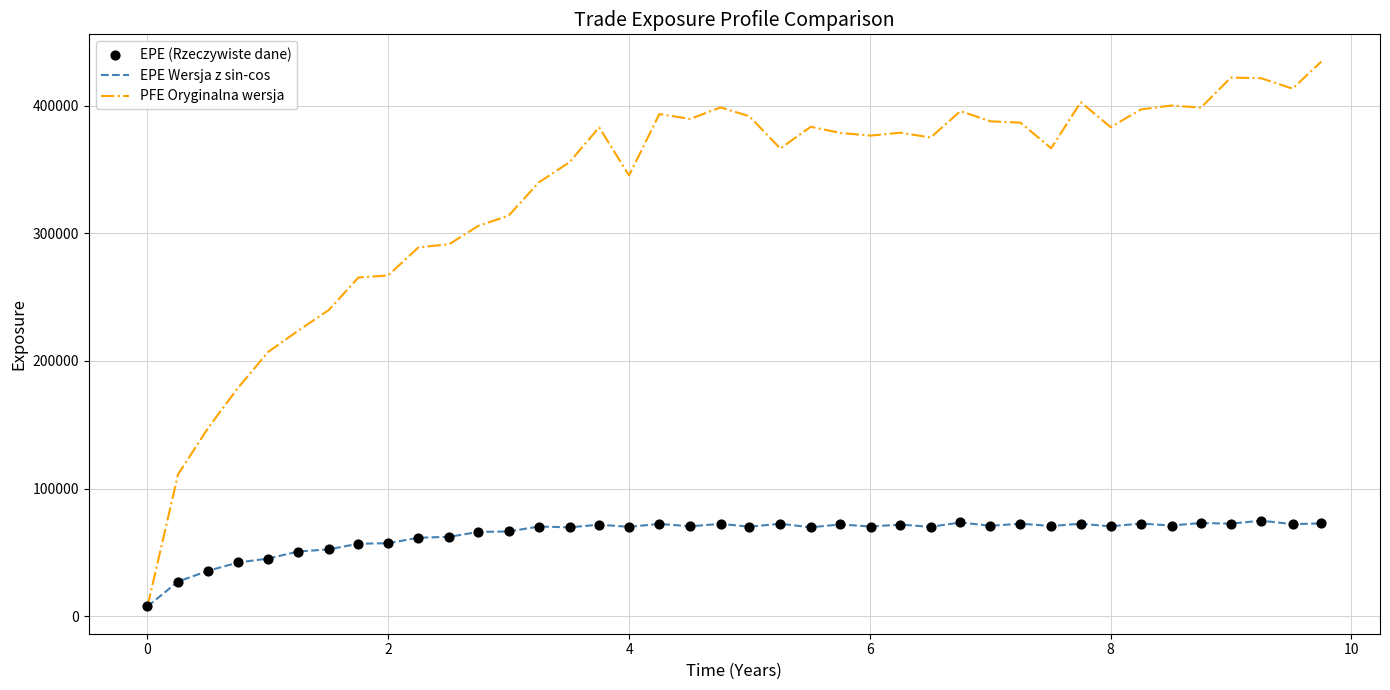

Which series has the largest total across all categories?

PFE Oryginalna wersja